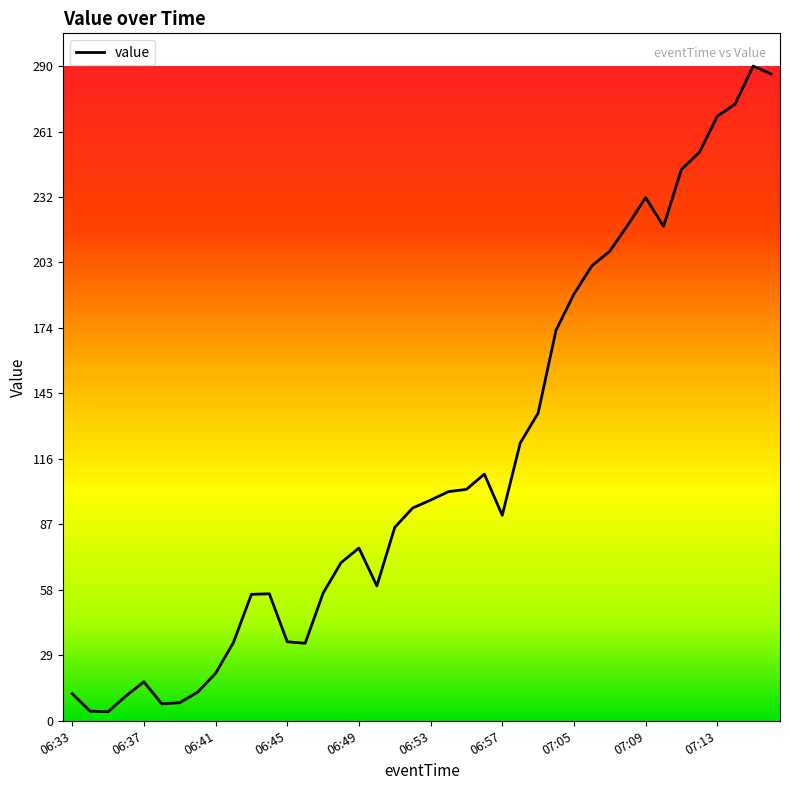

What is the greatest value displayed?

290.0